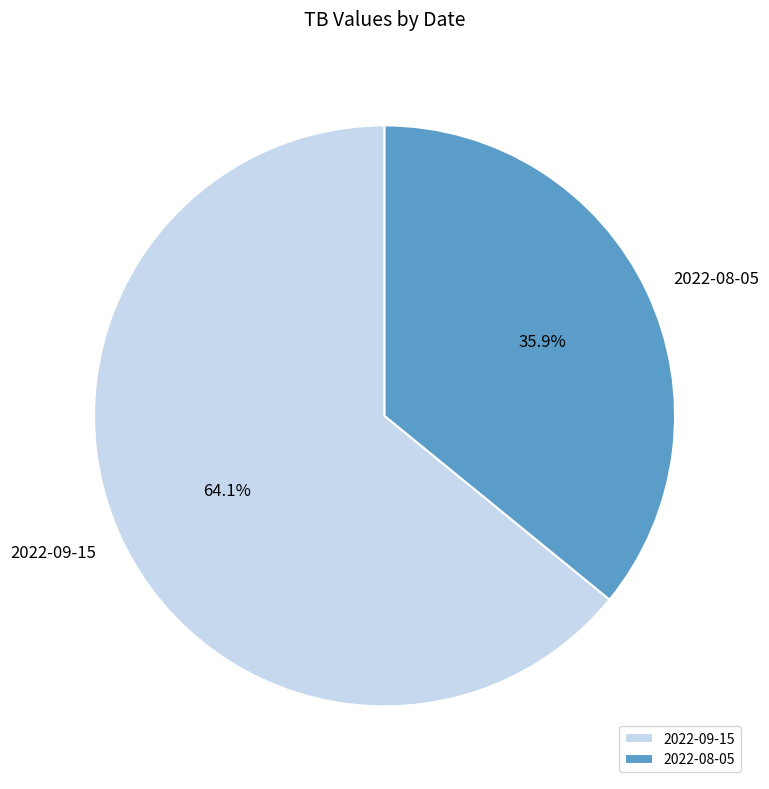

Is it true that 2022-09-15 is 64% of the pie?

True